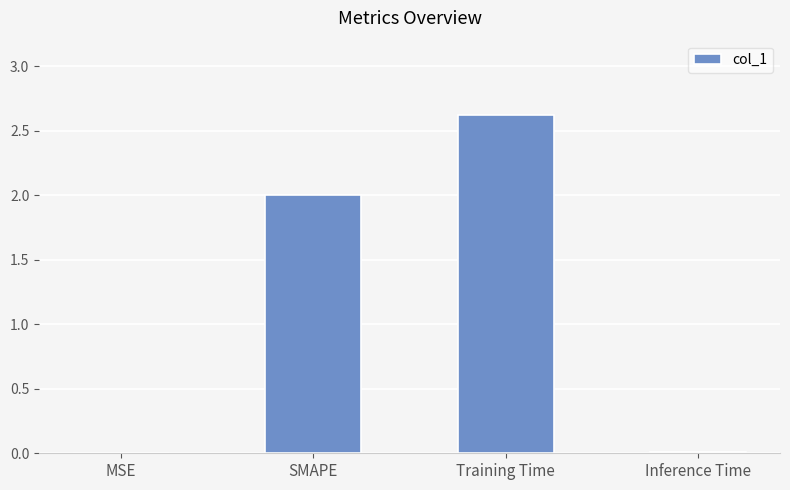

Is it true that the value at Training Time is 3.5?

False